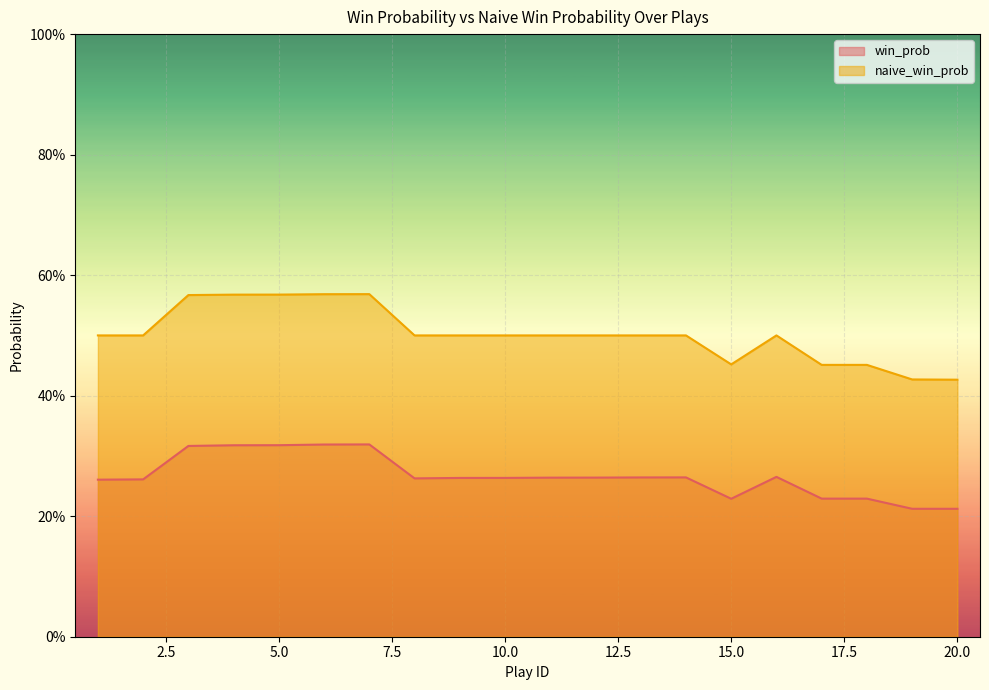

Which series has the widest spread of values?

naive_win_prob